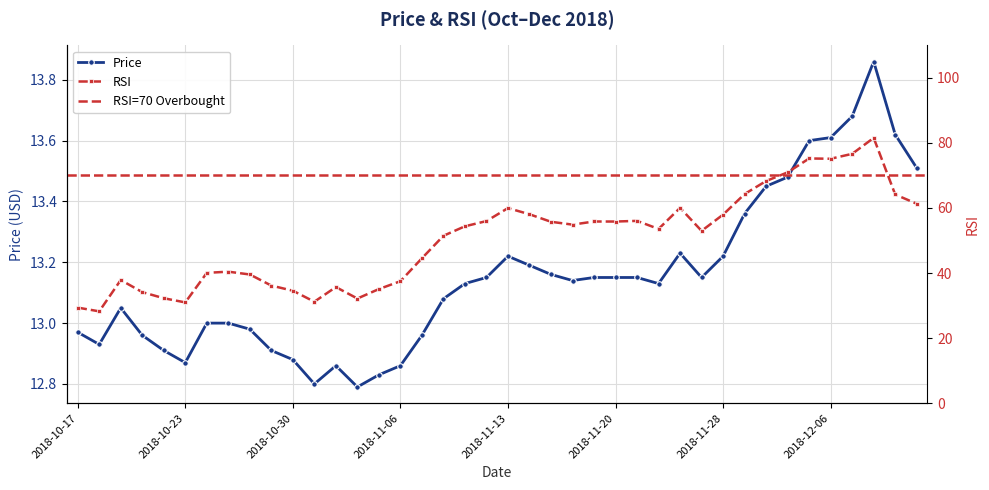

True or false: Price has more than 1 interior local peaks.

True